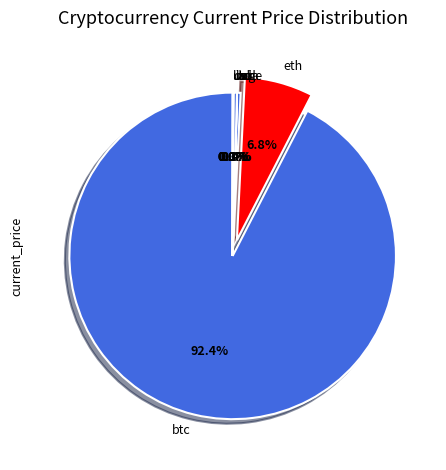

Which category has the biggest portion of the pie?

btc